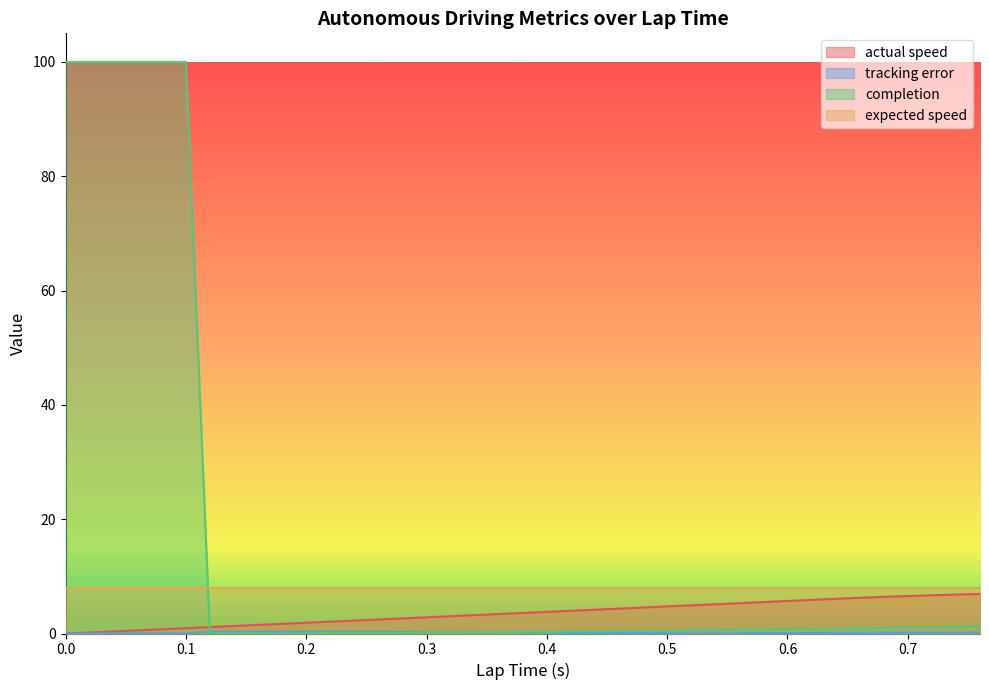

What is the difference between the tracking error values at 0.58 and 0.72?

0.1